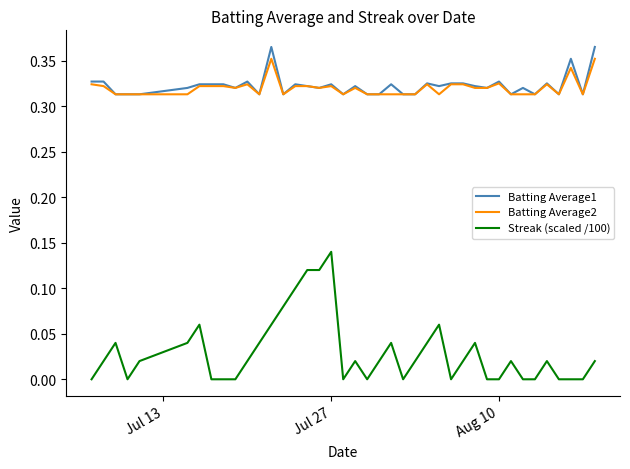

What is the sum of all Streak (scaled /100) values?

1.2